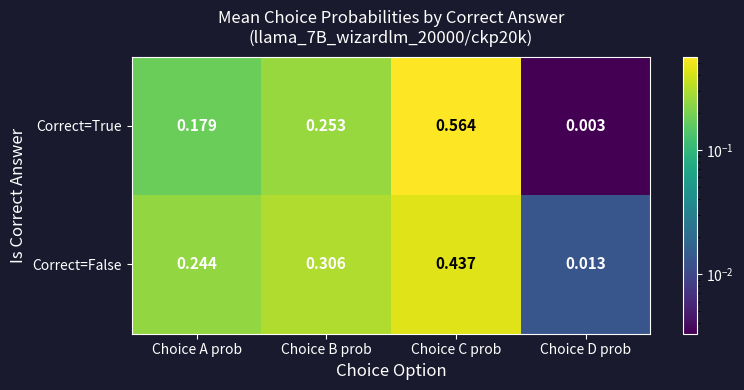

Which series has the largest total across all categories?

Correct=False